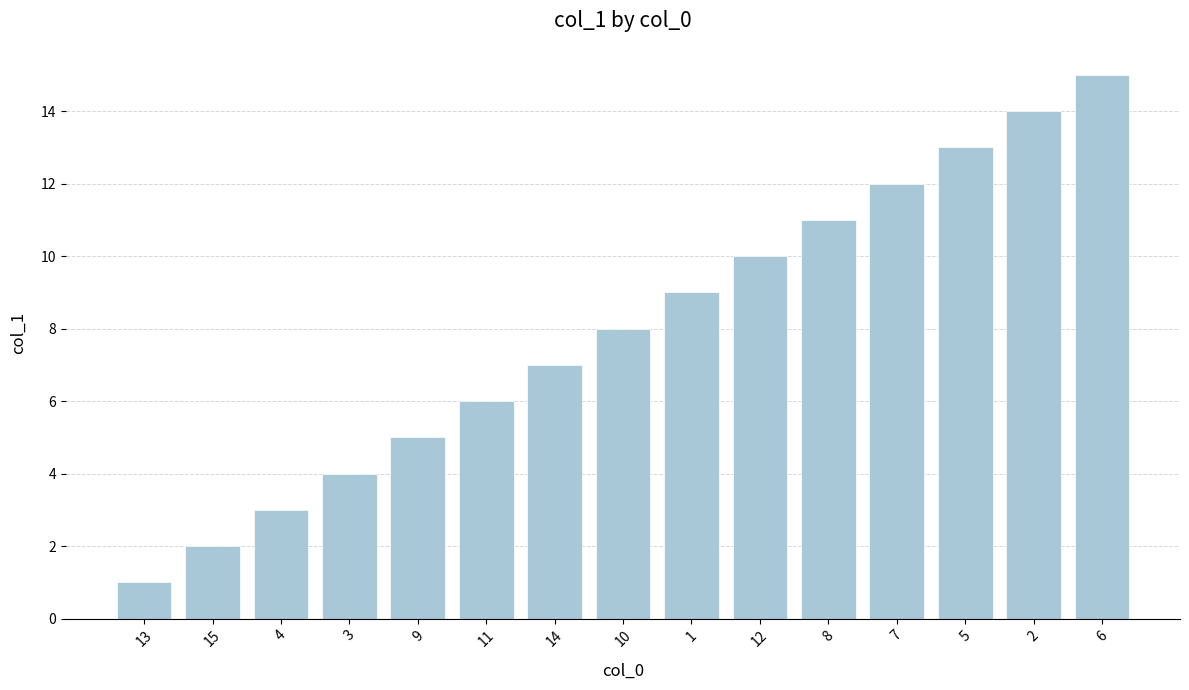

Approximately how many times larger is the value at 13 compared to 14?

0.1